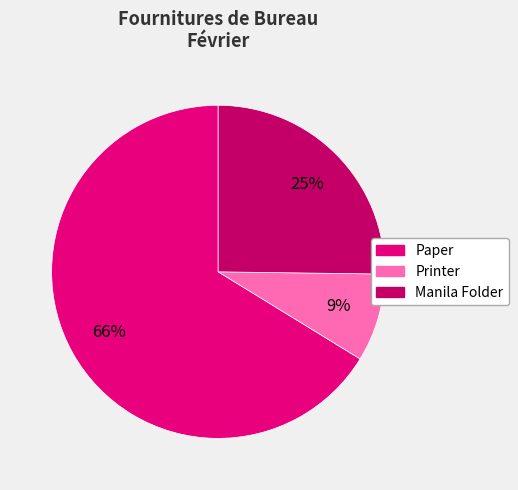

Which slice is the largest?

Paper